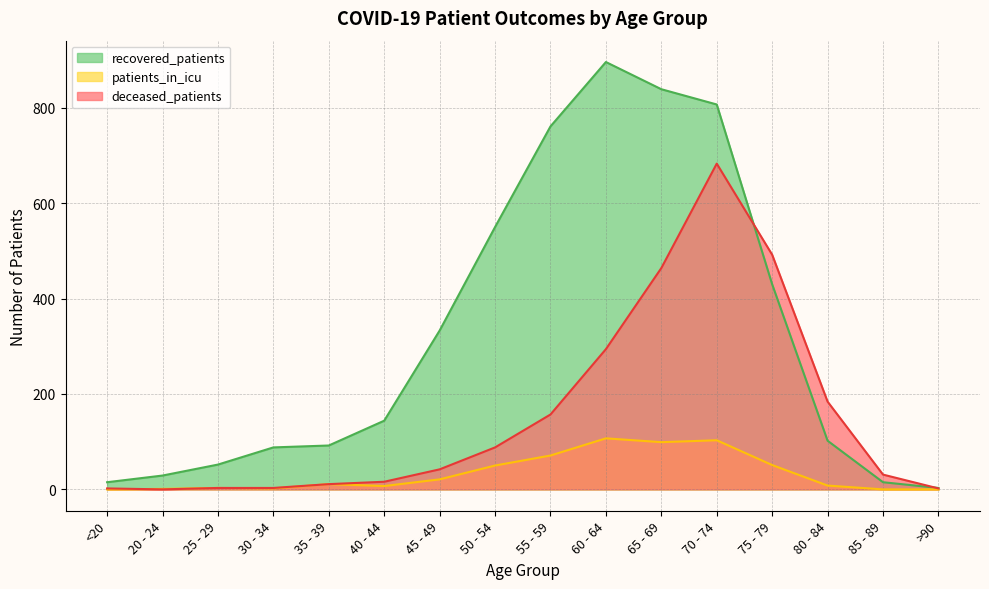

The value of patients_in_icu at 20 - 24 is 1. True or false?

False